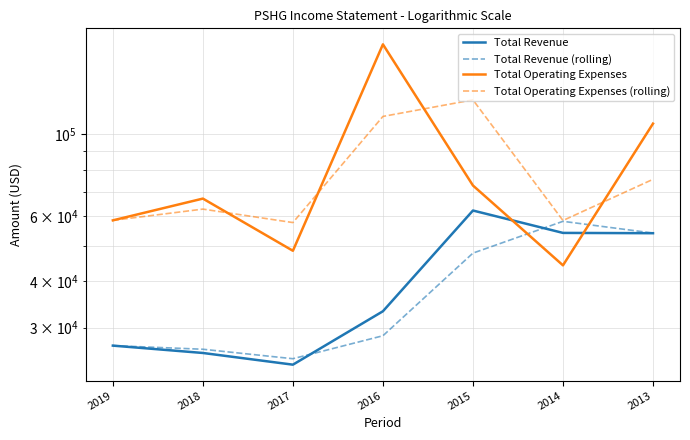

At 2015, list the series in order from smallest to largest.

Total Revenue (rolling), Total Revenue, Total Operating Expenses, Total Operating Expenses (rolling)